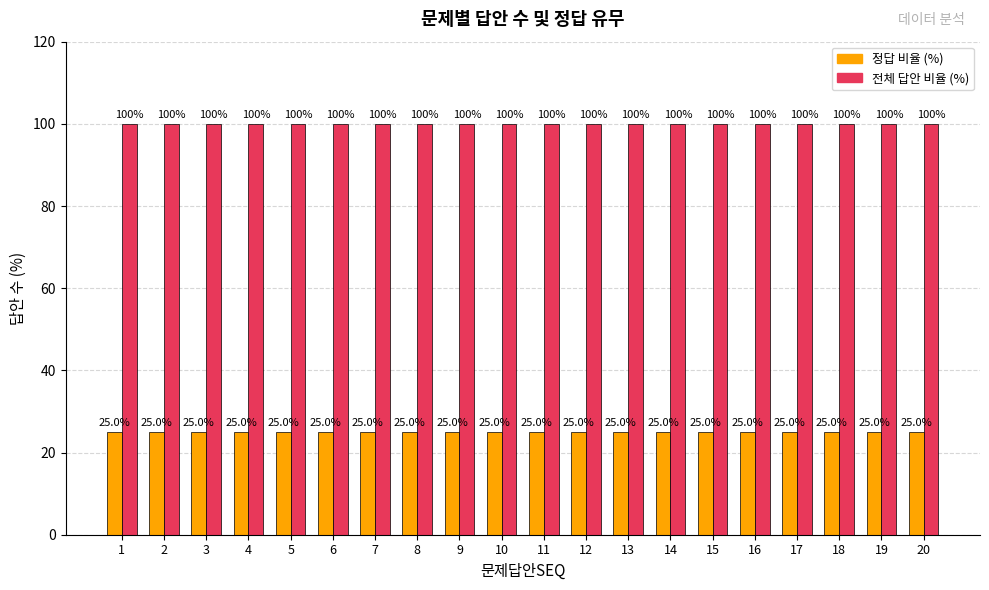

What is the approximate value of 정답 비율 (%) at 5?

25